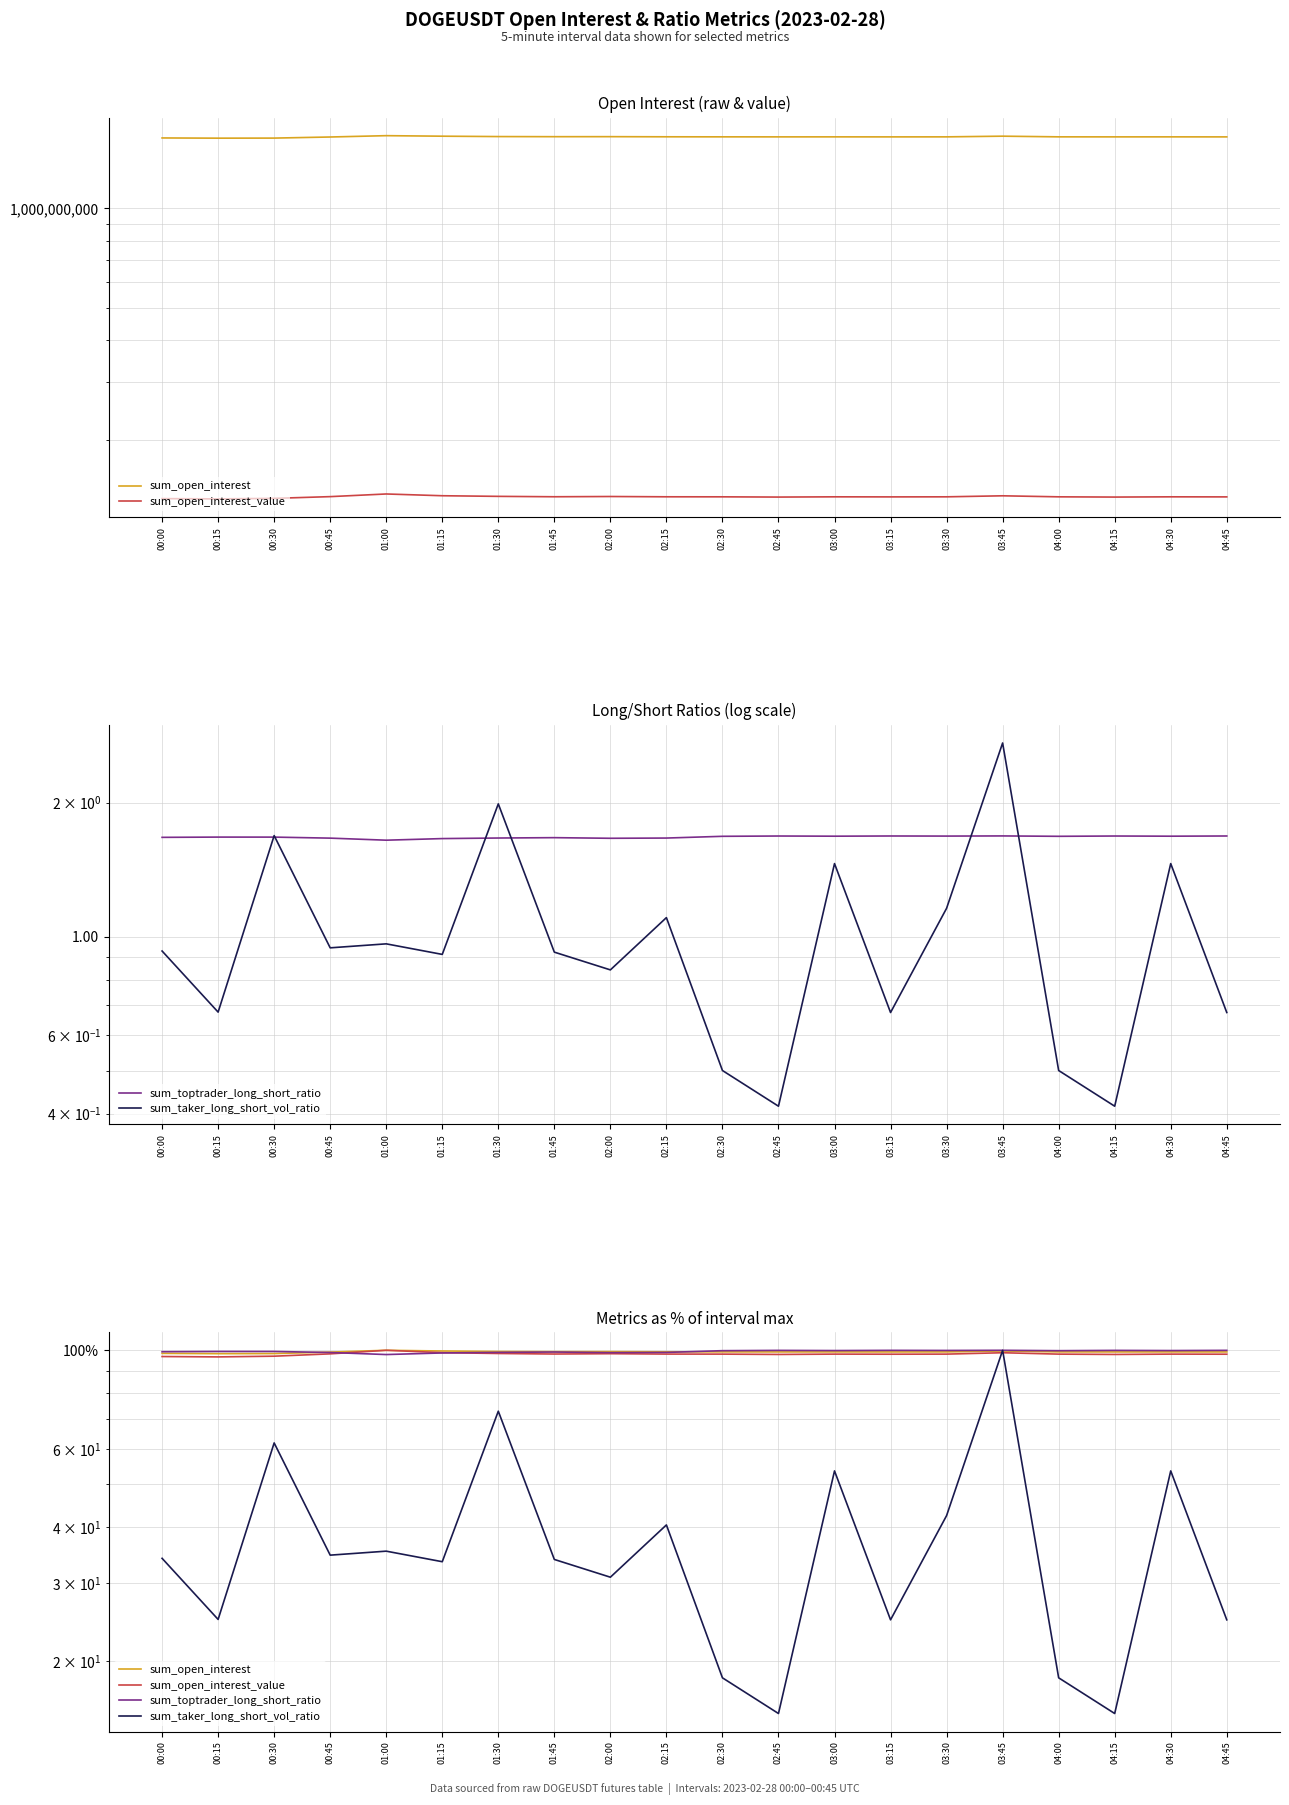

What is the minimum value for sum_toptrader_long_short_ratio?

97.8